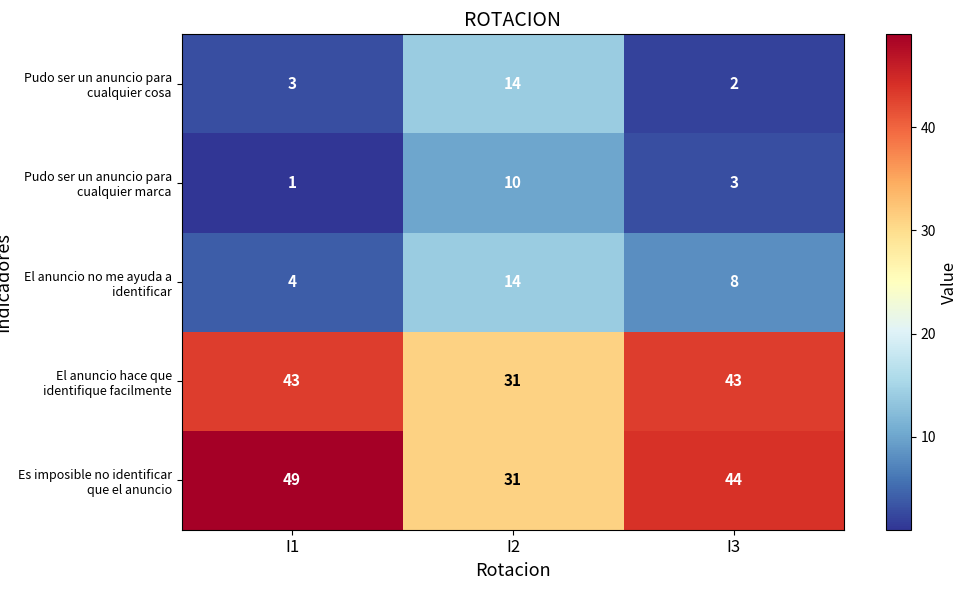

Rank the series at I1 from highest to lowest value.

Es imposible no identificar que el anuncio, El anuncio hace que identifique facilmente, El anuncio no me ayuda a identificar, Pudo ser un anuncio para cualquier cosa, Pudo ser un anuncio para cualquier marca